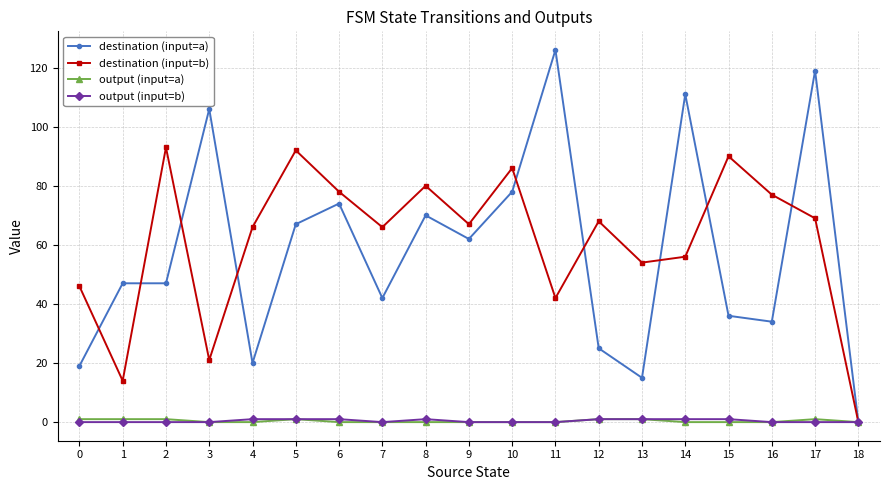

True or false: destination (input=b) has more than 2 interior local peaks.

True